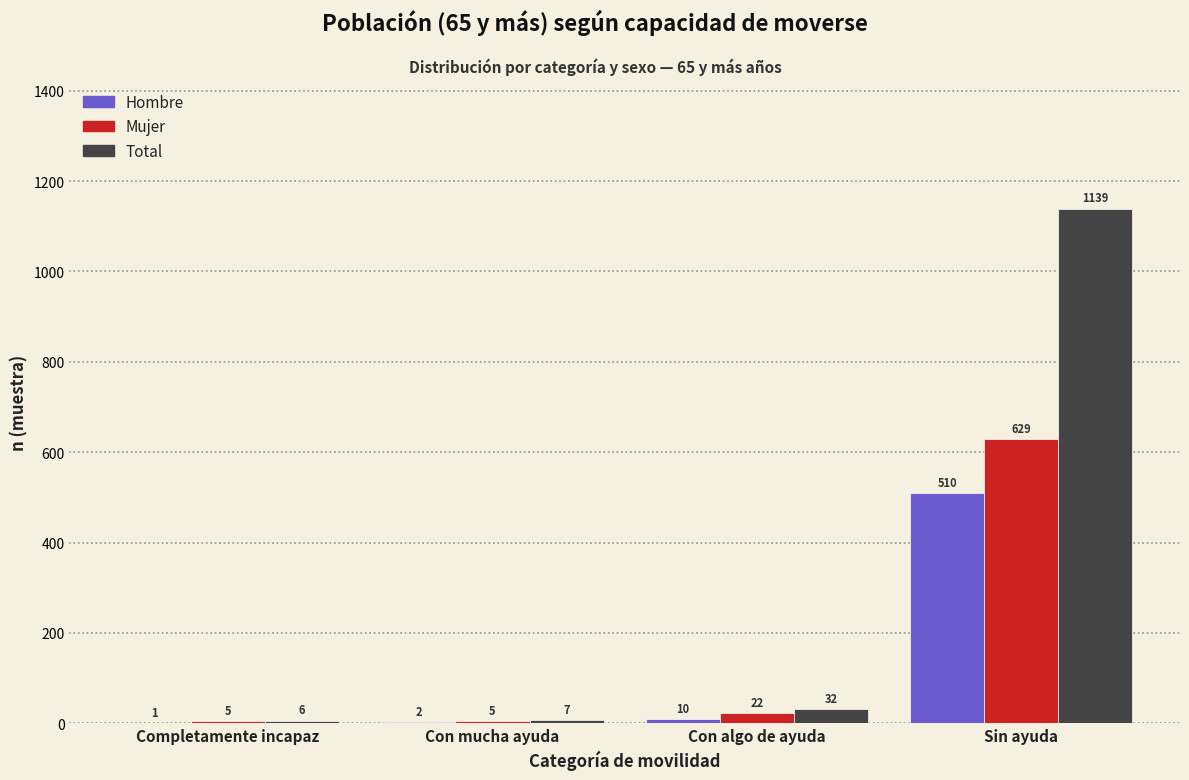

Reading left to right, list all the values displayed in this chart.

Hombre: Completamente incapaz=1	Con mucha ayuda=2	Con algo de ayuda=10	Sin ayuda=510
Mujer: Completamente incapaz=5	Con mucha ayuda=5	Con algo de ayuda=22	Sin ayuda=629
Total: Completamente incapaz=6	Con mucha ayuda=7	Con algo de ayuda=32	Sin ayuda=1139